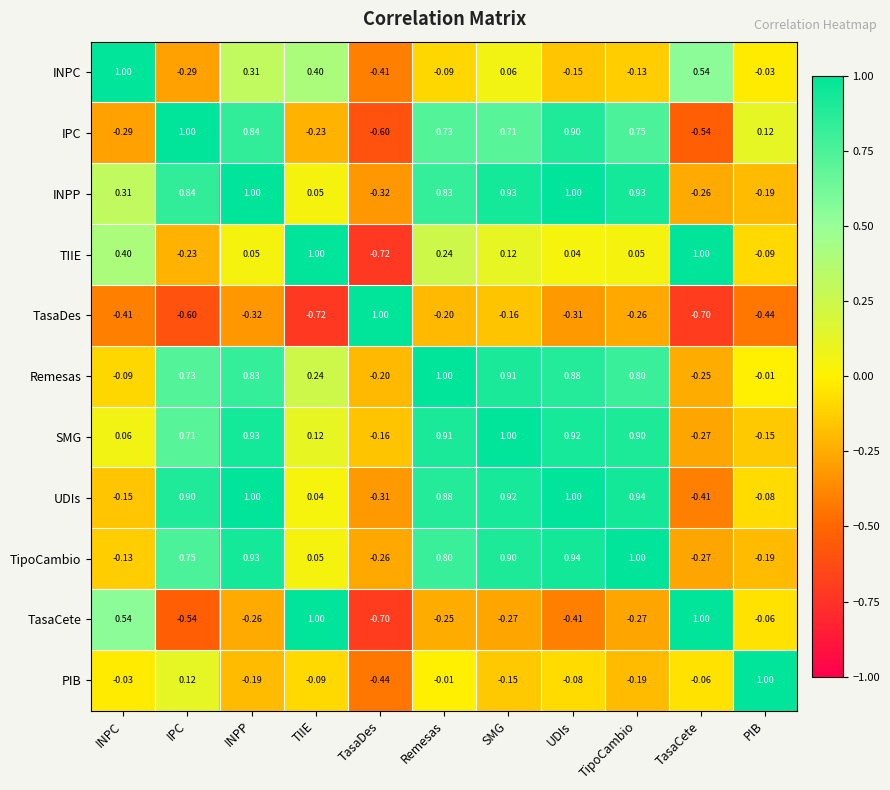

At which category is the sum across all series the highest?

INPP